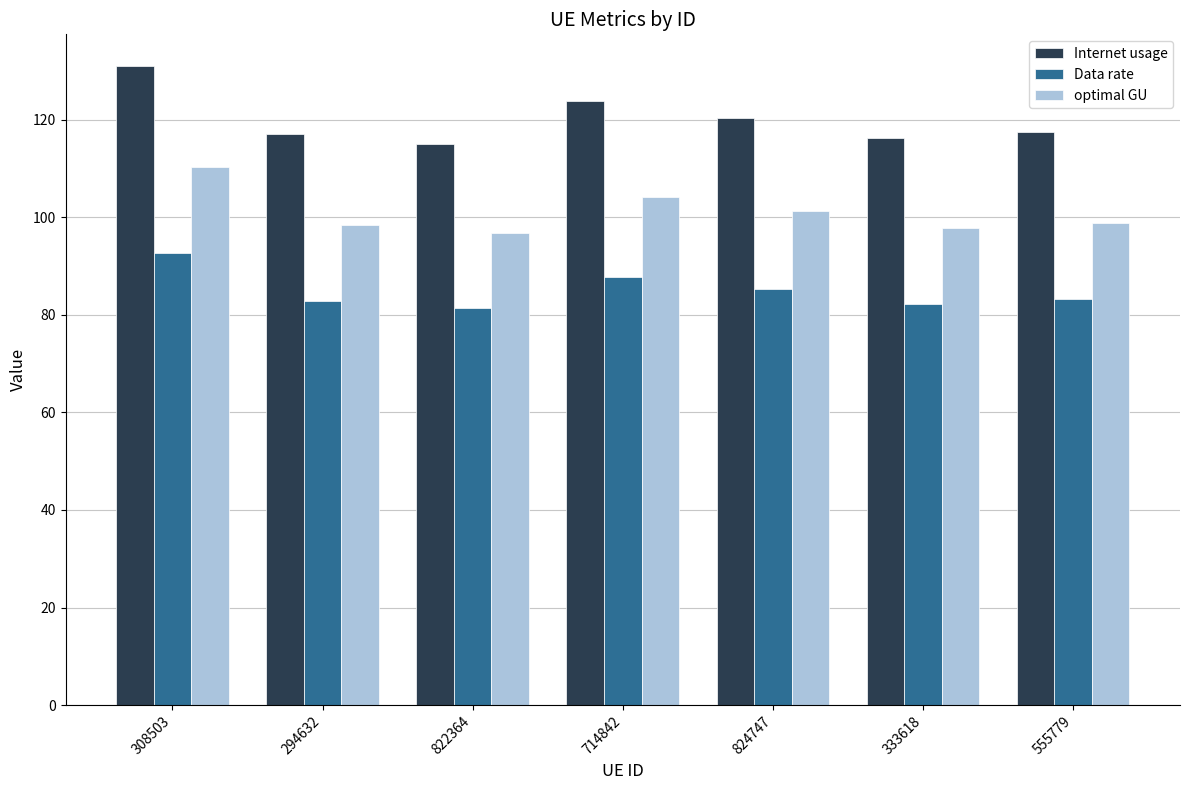

Which category has the highest value across all series?

308503